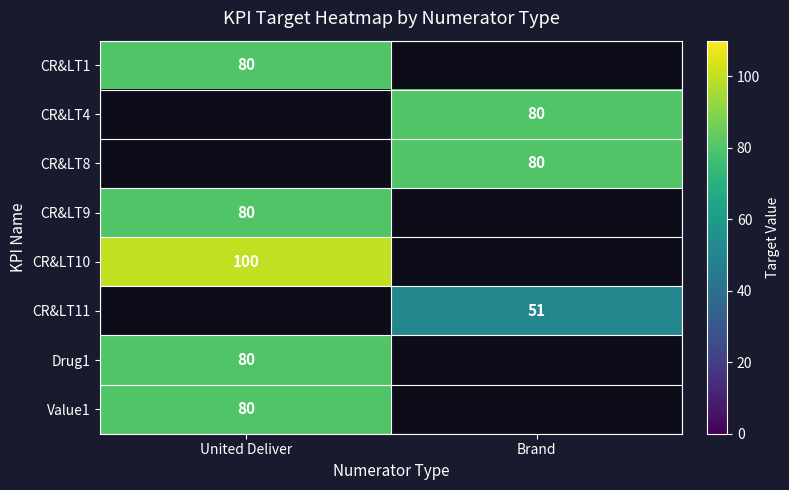

Between Brand and United Deliver, which is larger?

United Deliver